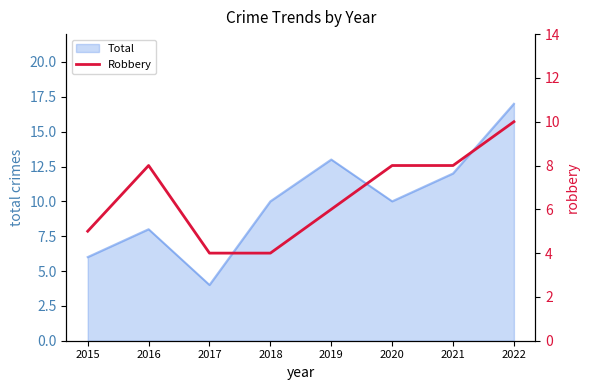

At which label does Total reach its peak?

2022